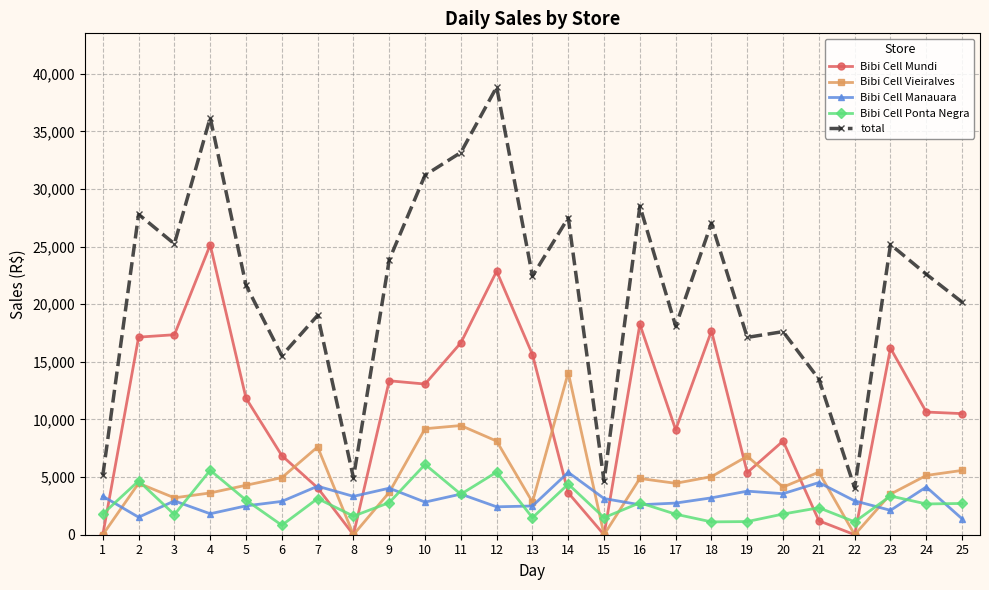

Where does the Bibi Cell Mundi series first go above 10644?

2